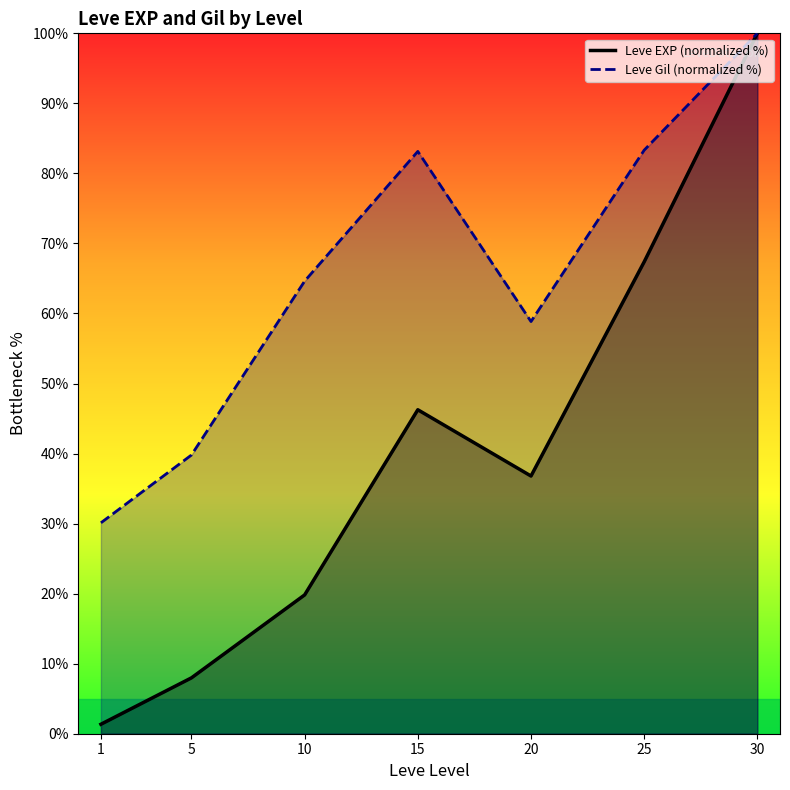

How many data points in Leve Gil (normalized %) are above 64?

4